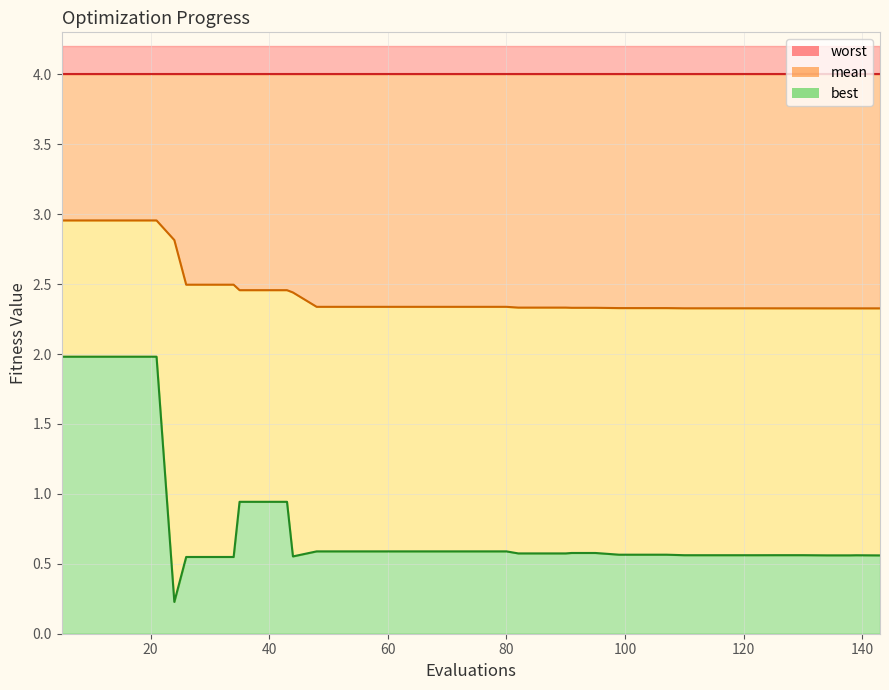

Count the number of data series in this chart.

3